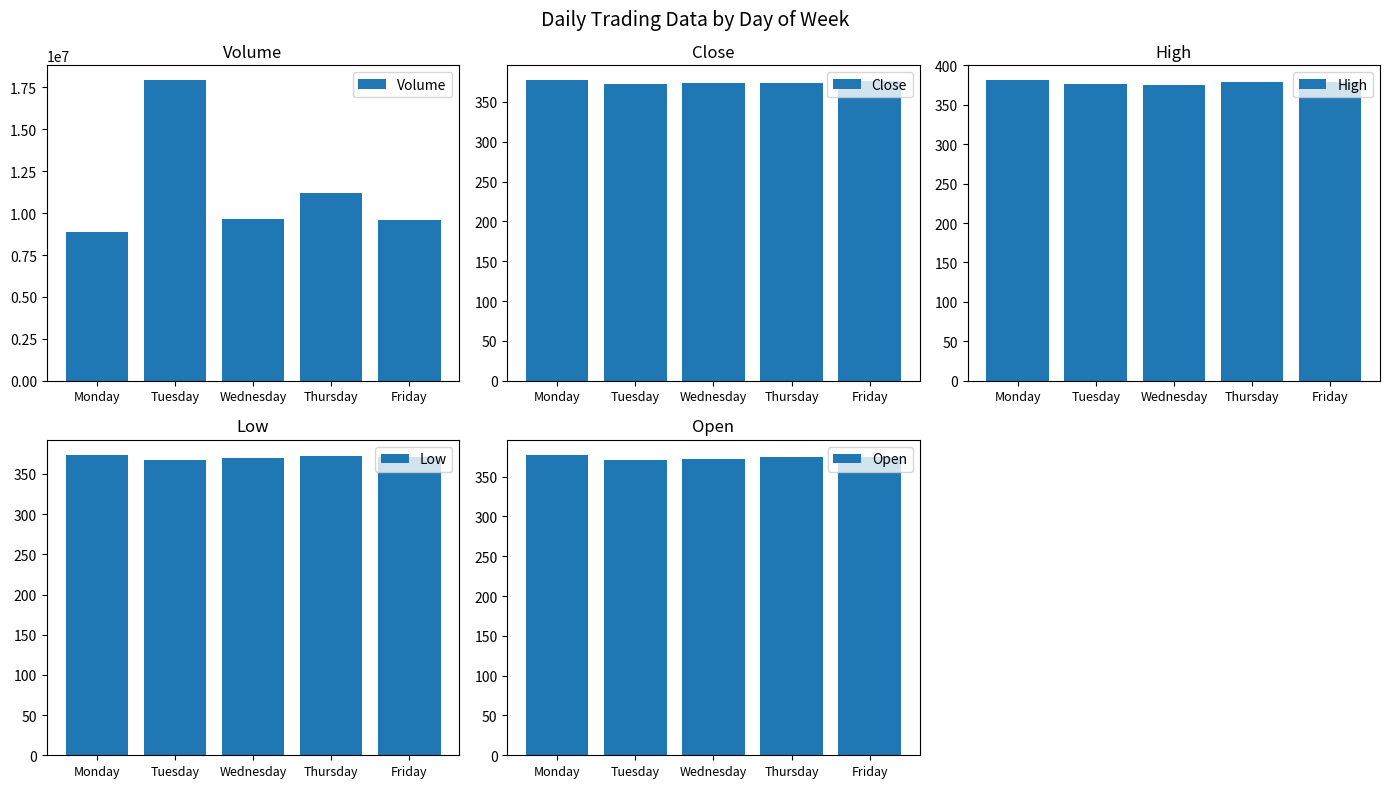

What is the difference between the highest and lowest values at Thursday?

11208119.8